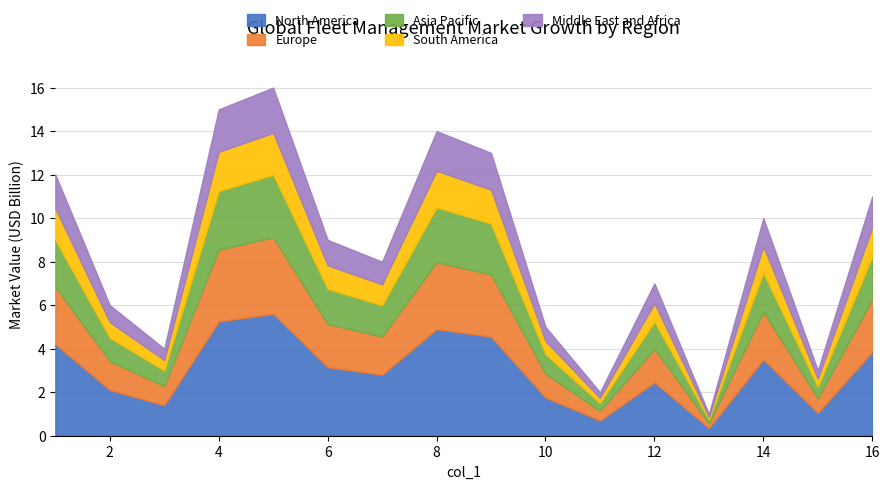

What is the change in value from 12 to 14?

+3